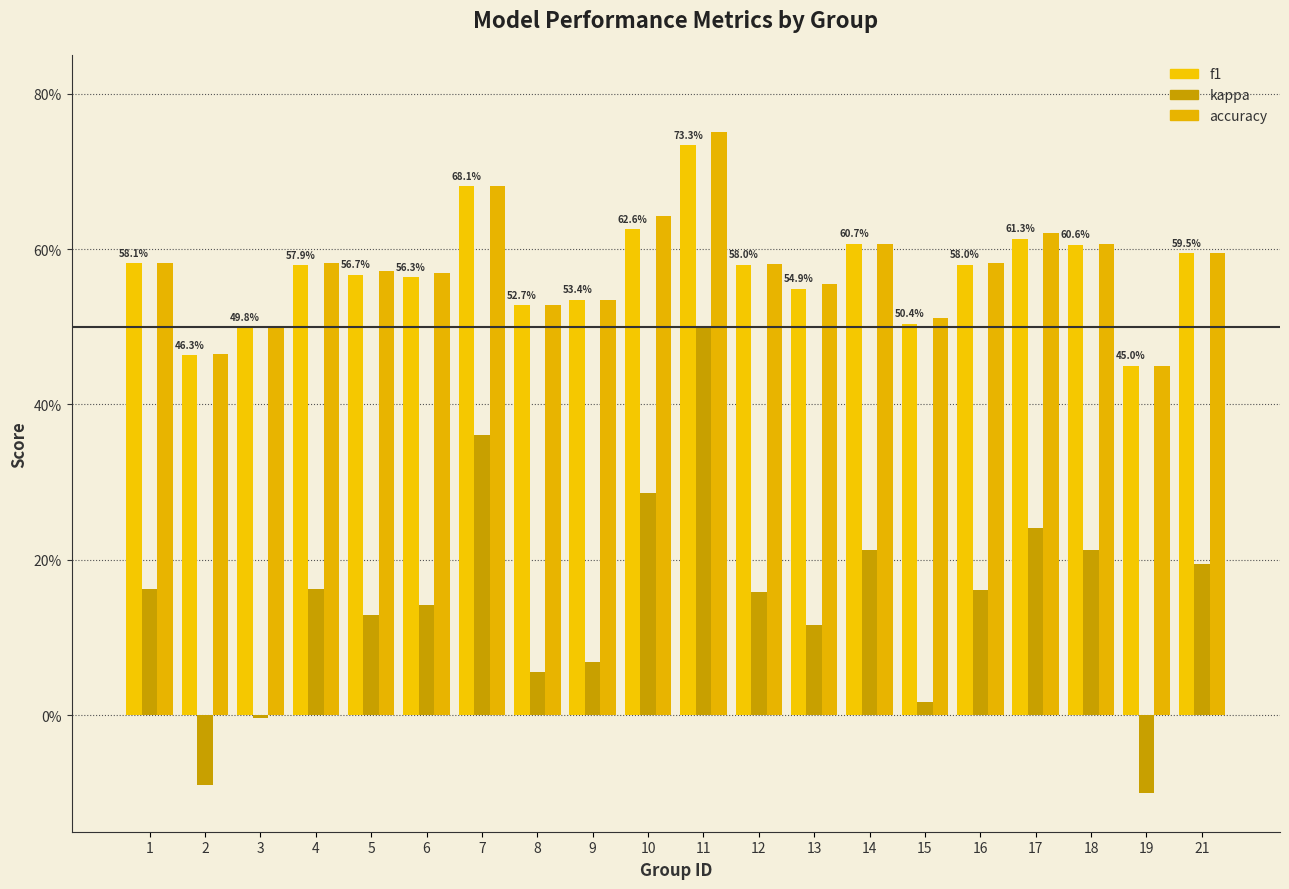

Does the chart contain stacked bars?

No